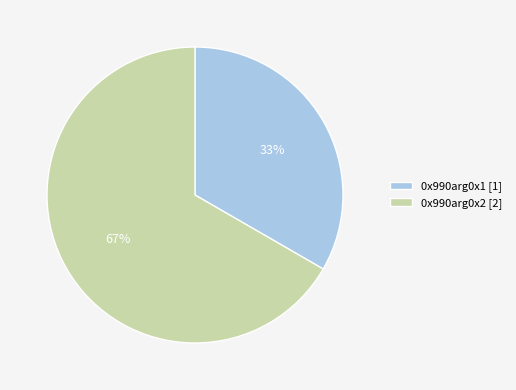

To the nearest percent, what is the average slice percentage?

50%